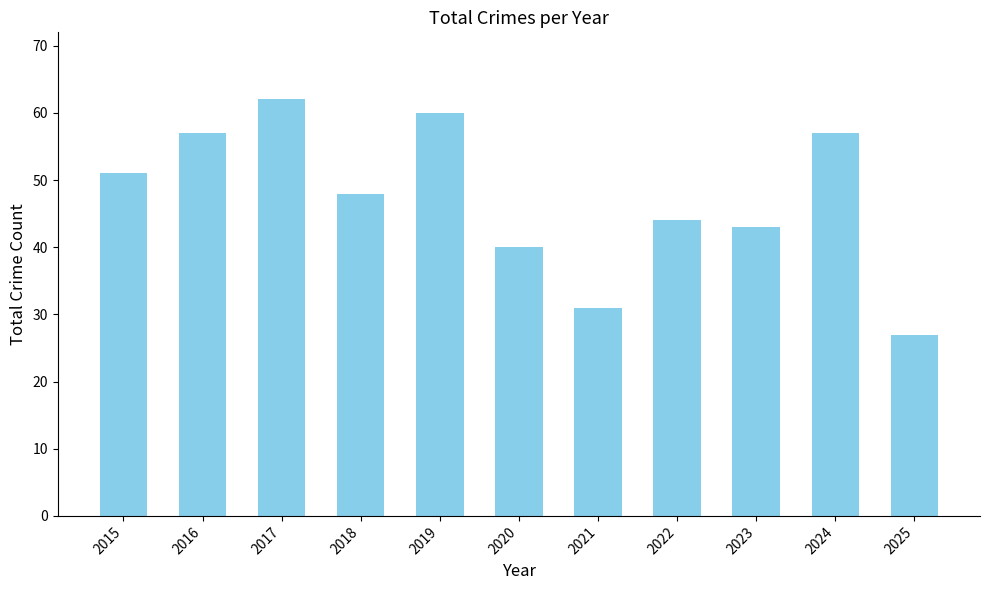

Between 2025 and 2019, which is larger?

2019